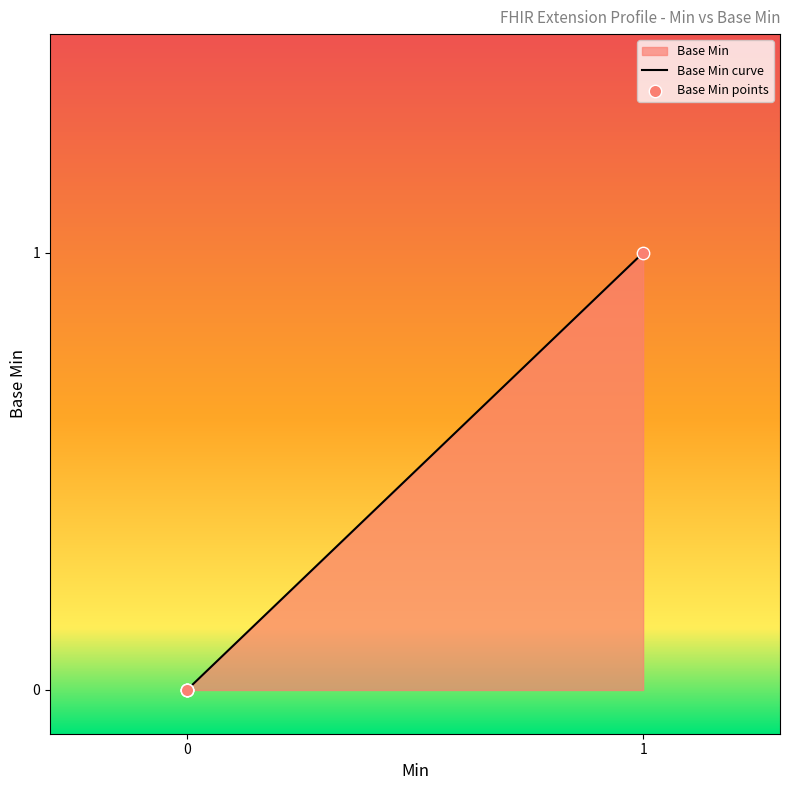

What is the change in value from 0 to 1?

+1